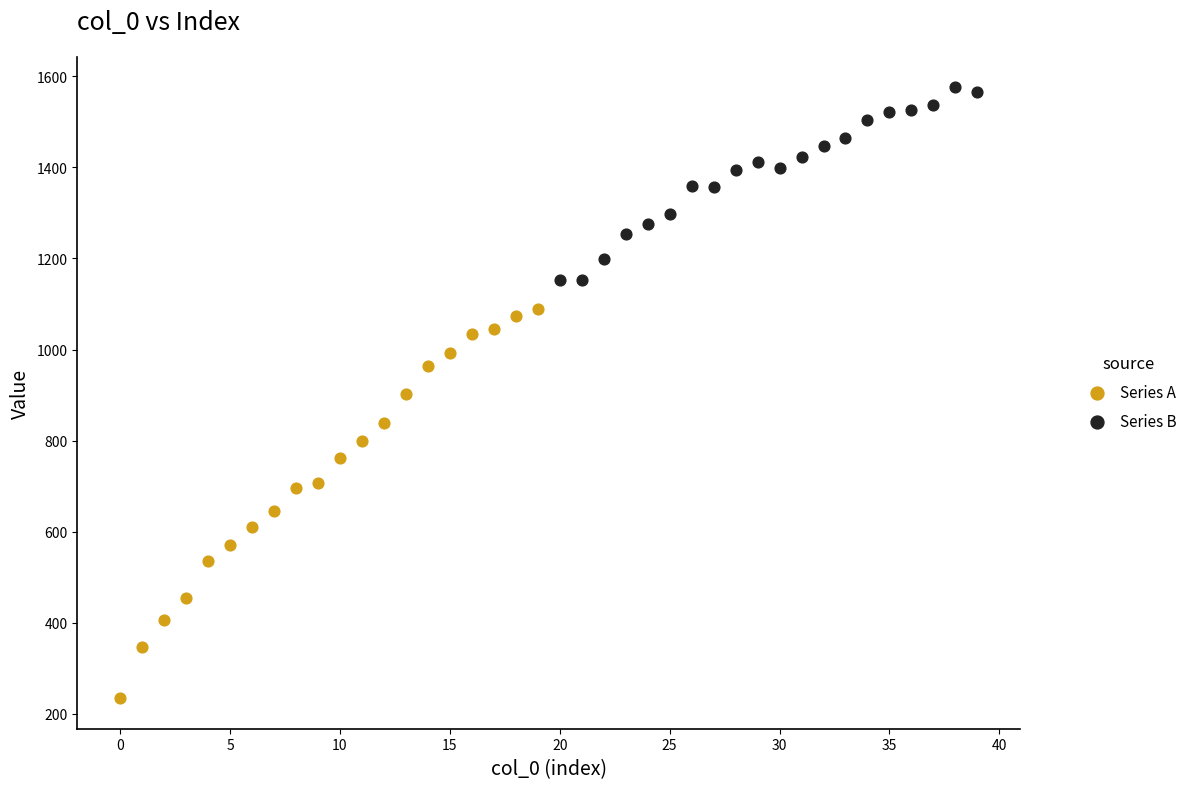

Which series contains the highest Y value?

Series B